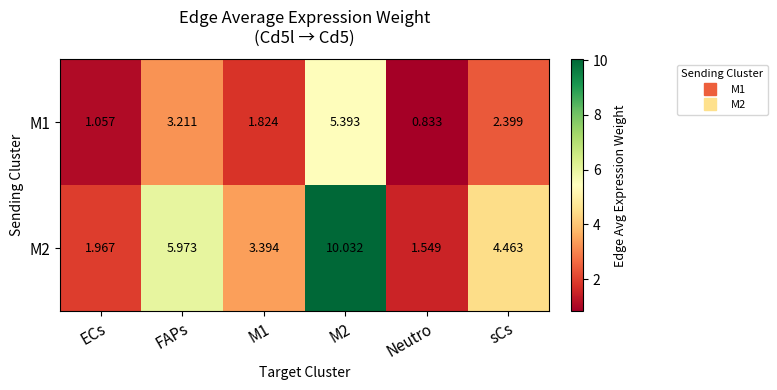

At which label does M2 reach its minimum?

Neutro